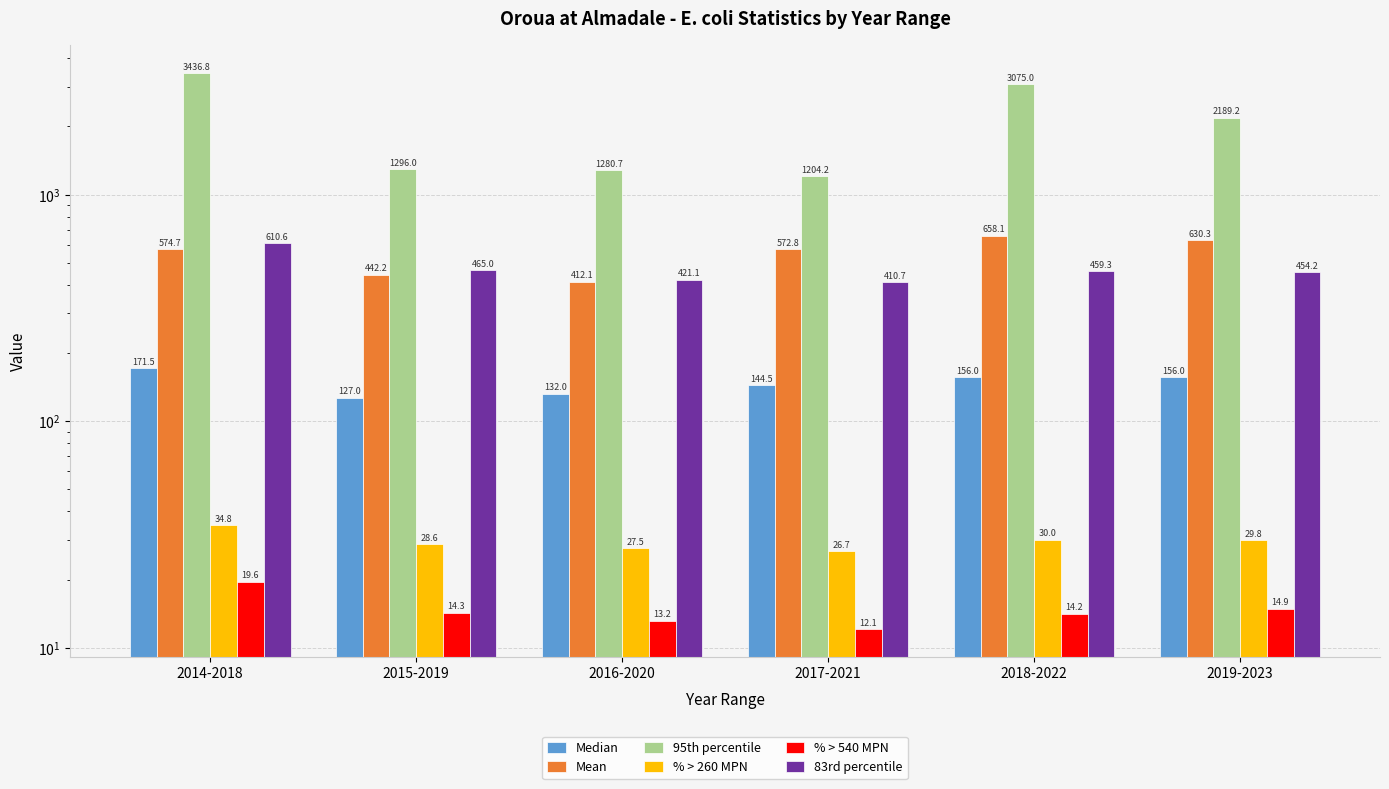

The value of Mean at 2019-2023 is 630.3. True or false?

True